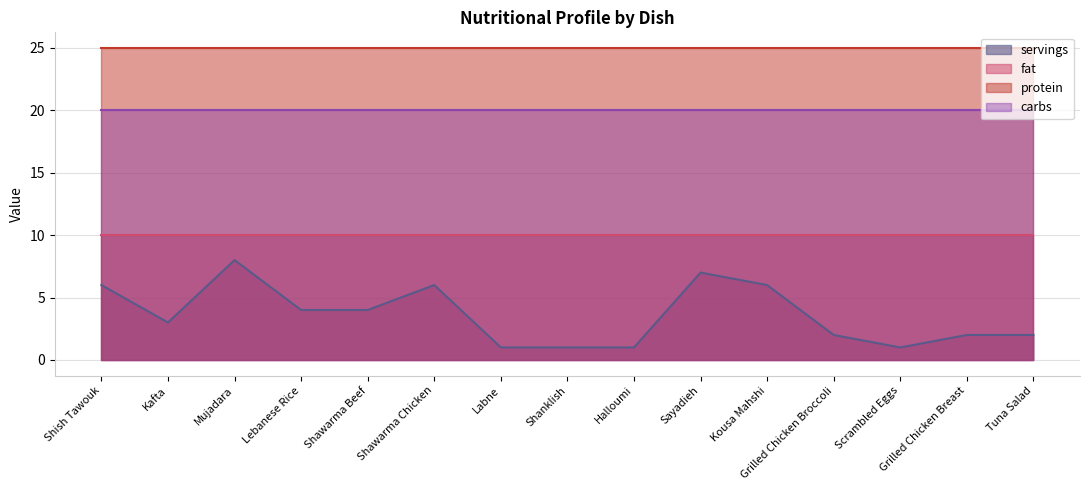

At which category does the chart reach its minimum across all series?

Labne